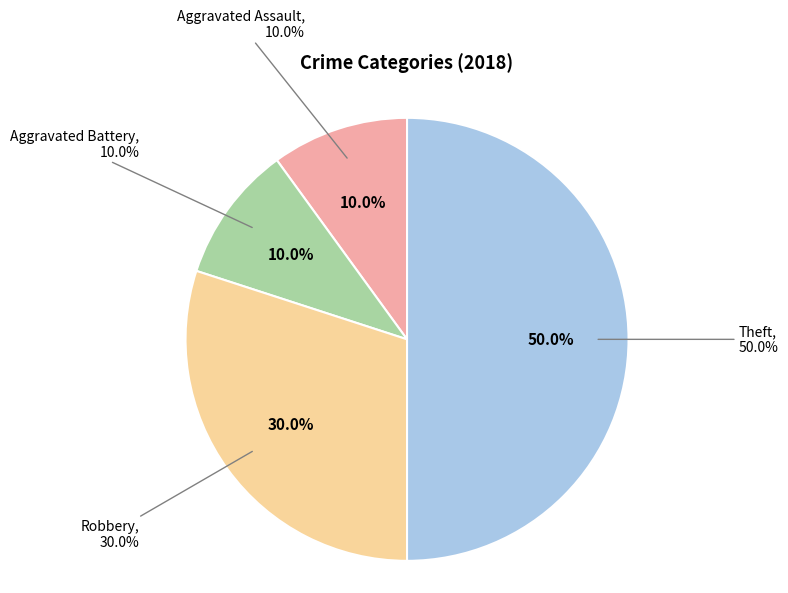

To the nearest percent, what percentage of the pie is Aggravated Assault?

10%